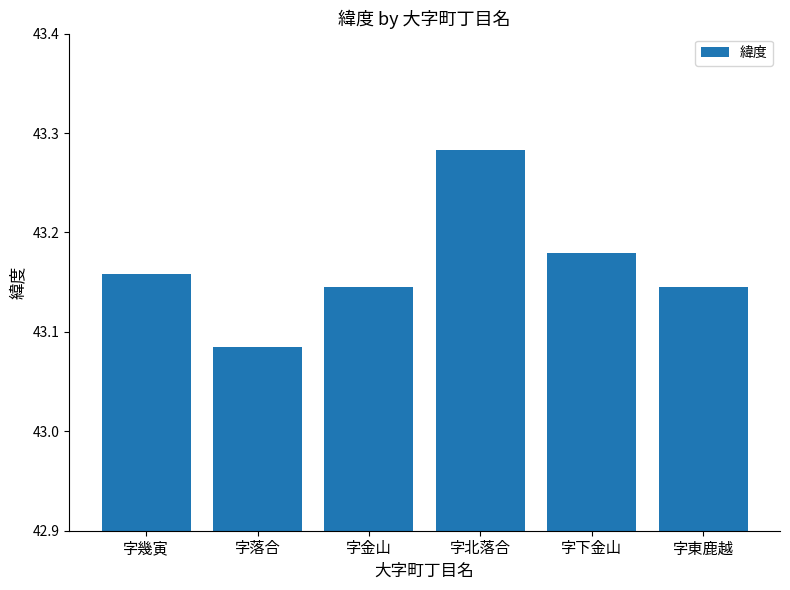

What is the sum of all values?

259.0